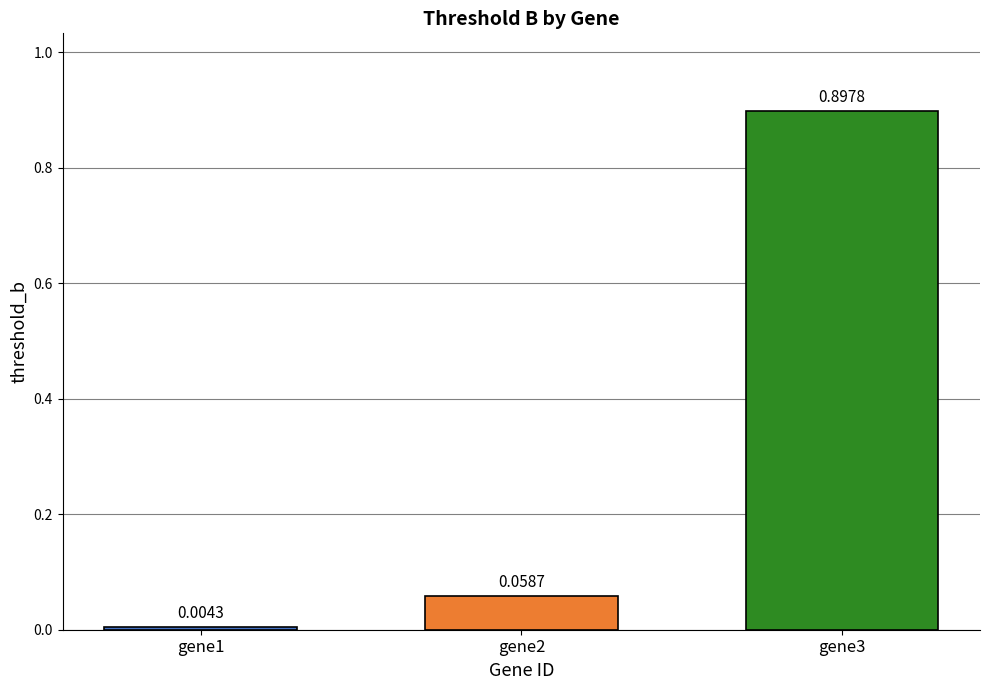

Which category has the highest value across all series?

gene3